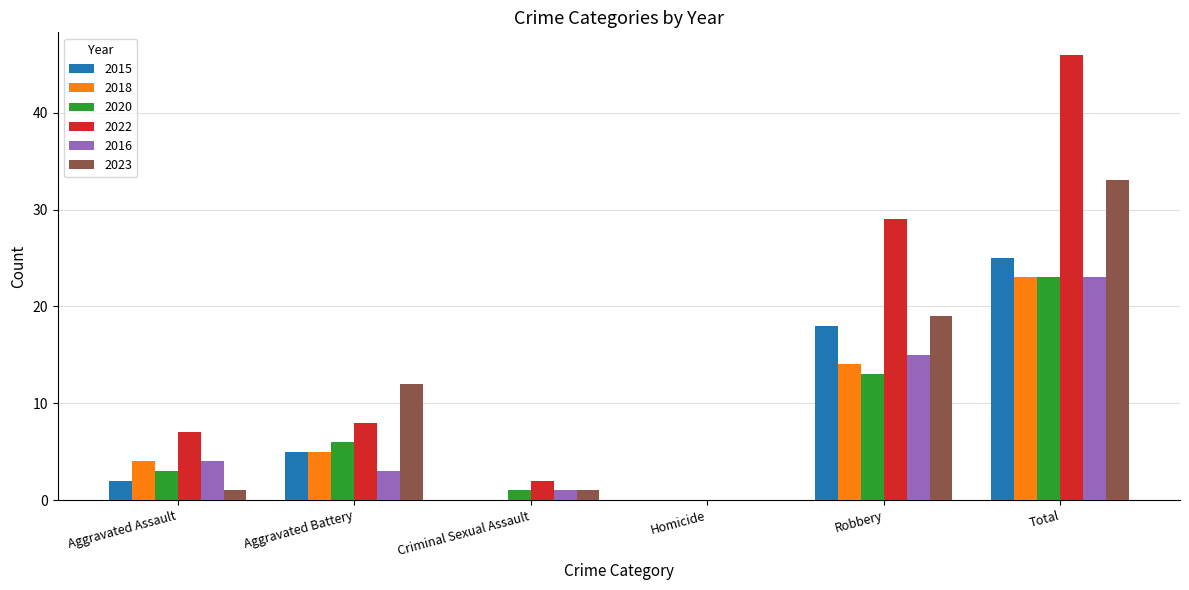

How many distinct data groups are displayed?

6